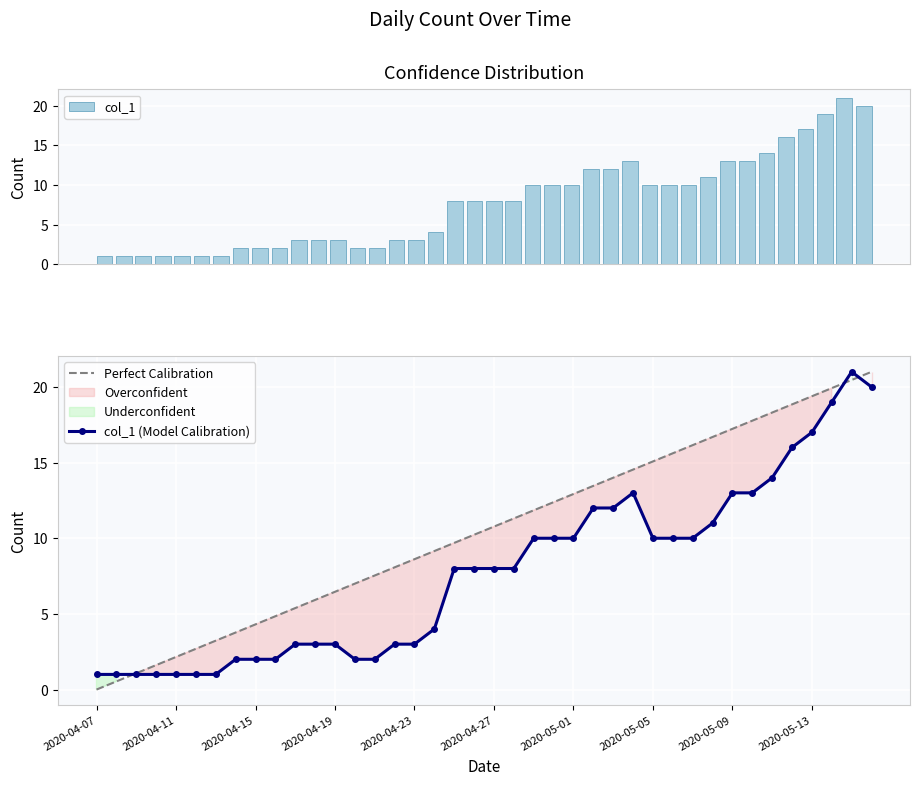

True or false: Perfect Calibration has a value of 12.9 at 2020-05-01.

True